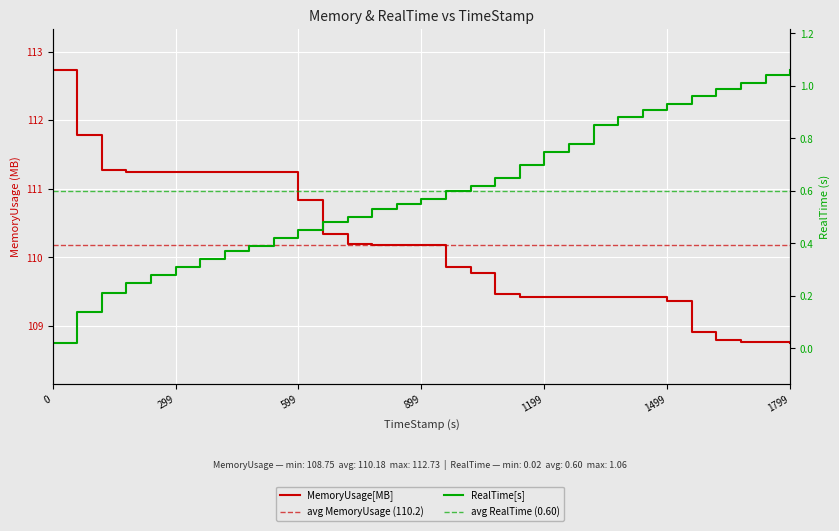

What is the difference between the RealTime values at 1139.68 and 1259.89?

0.1